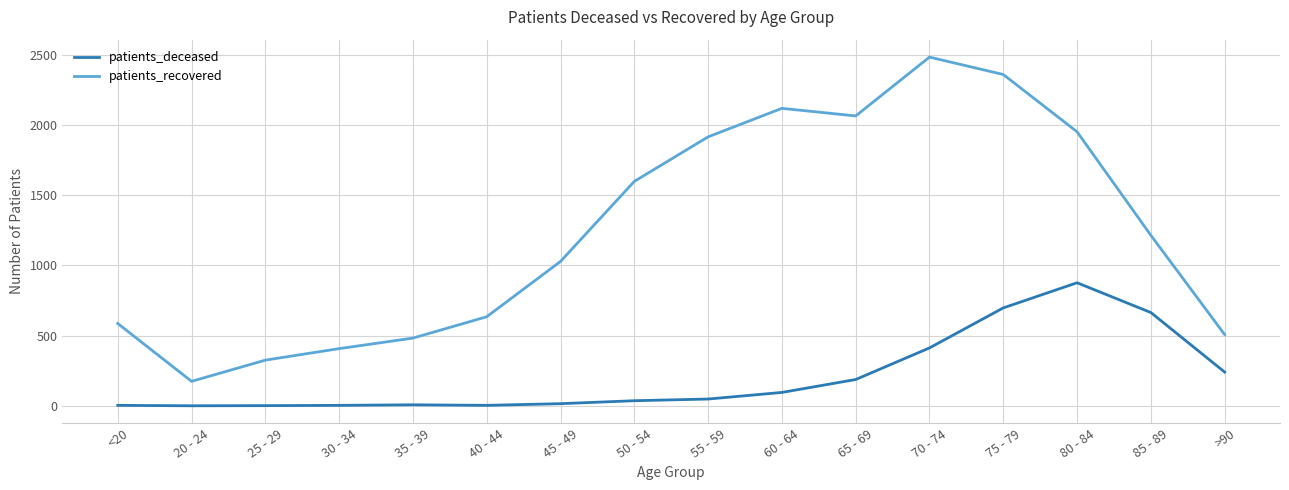

True or false: patients_deceased and patients_recovered cross at least once.

False